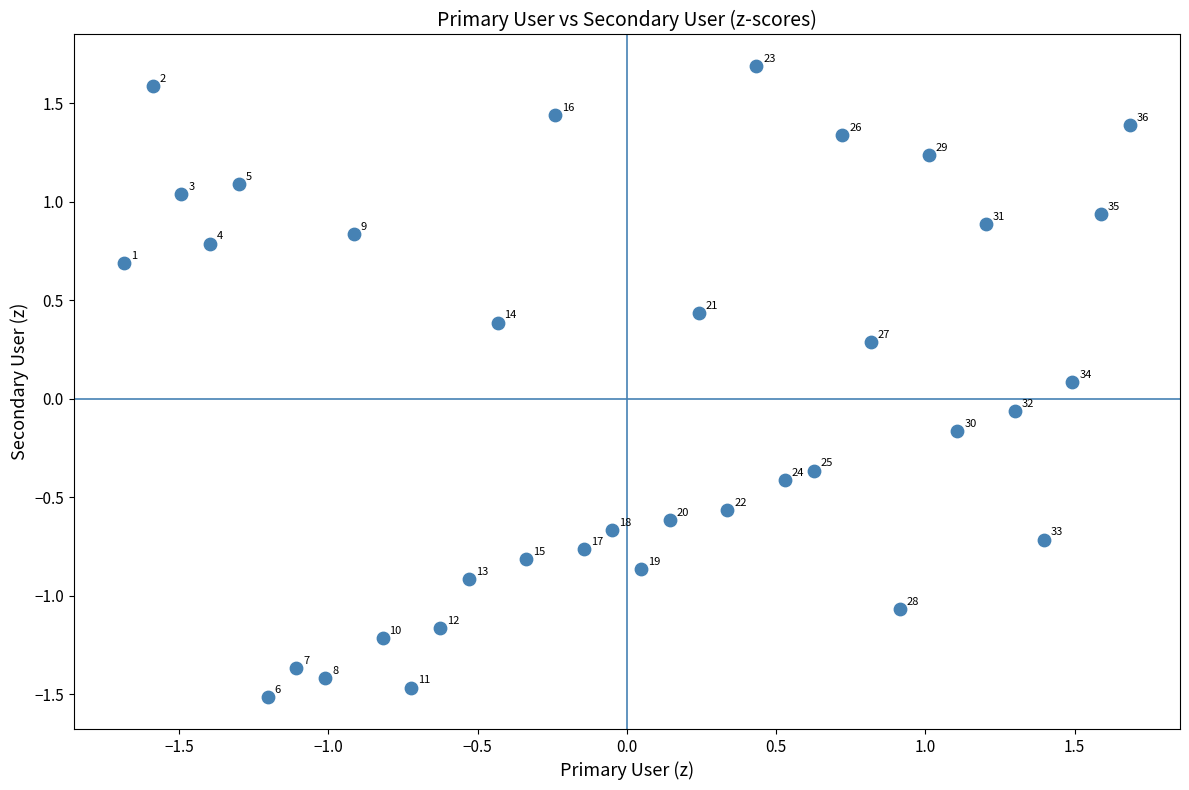

What is the range of X values (max minus min)?

3.4